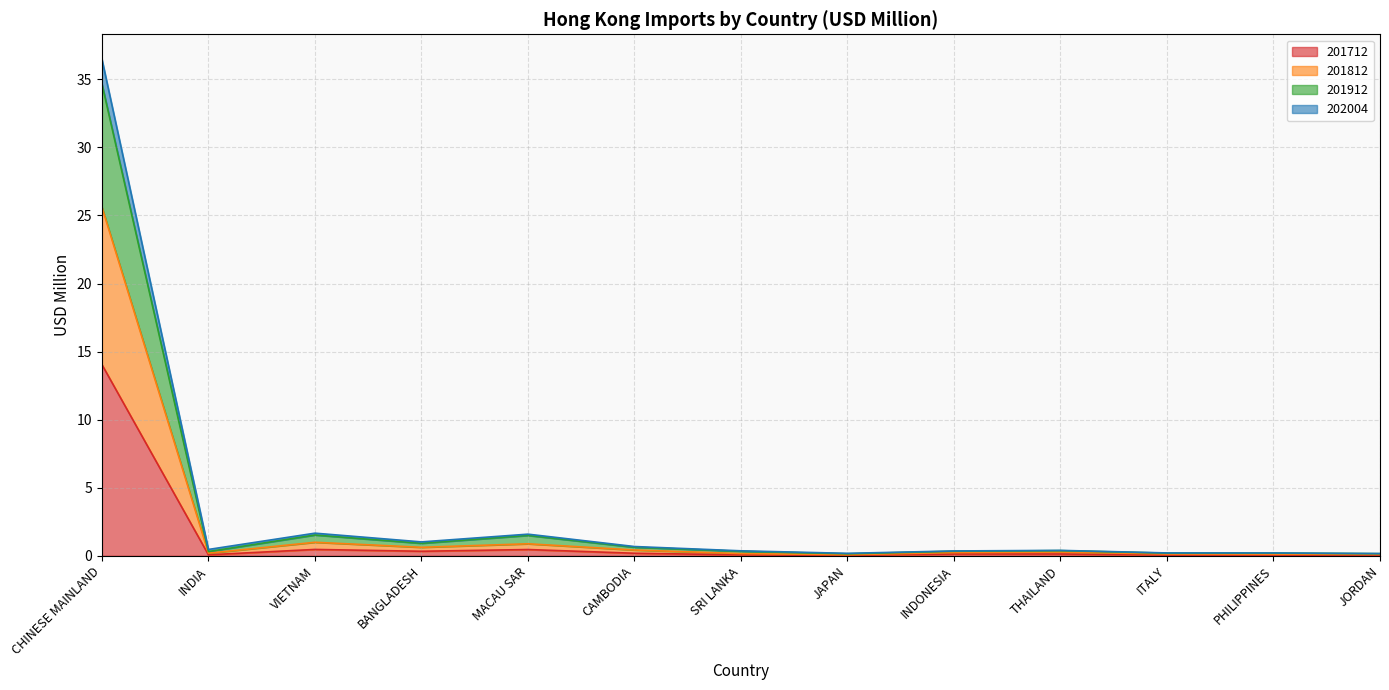

At which category is the sum across all series the highest?

CHINESE MAINLAND